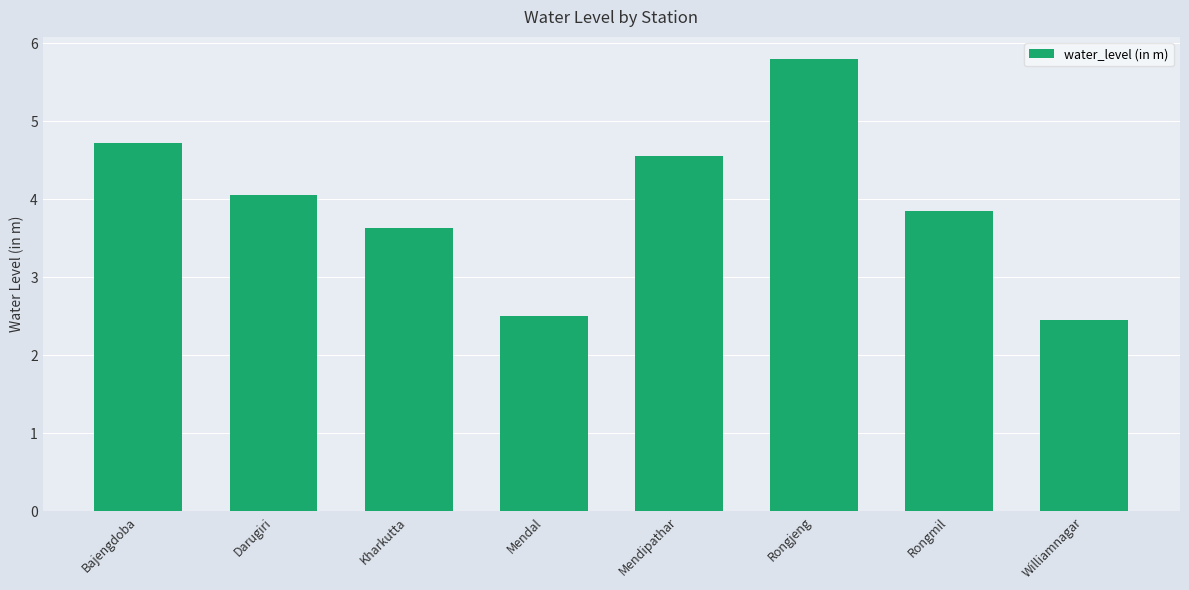

What is the average value?

3.9